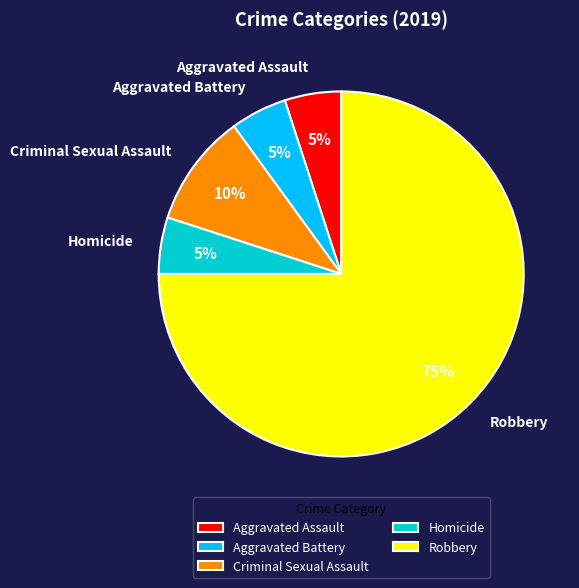

What percentage is the Homicide slice, to the nearest percent?

5%